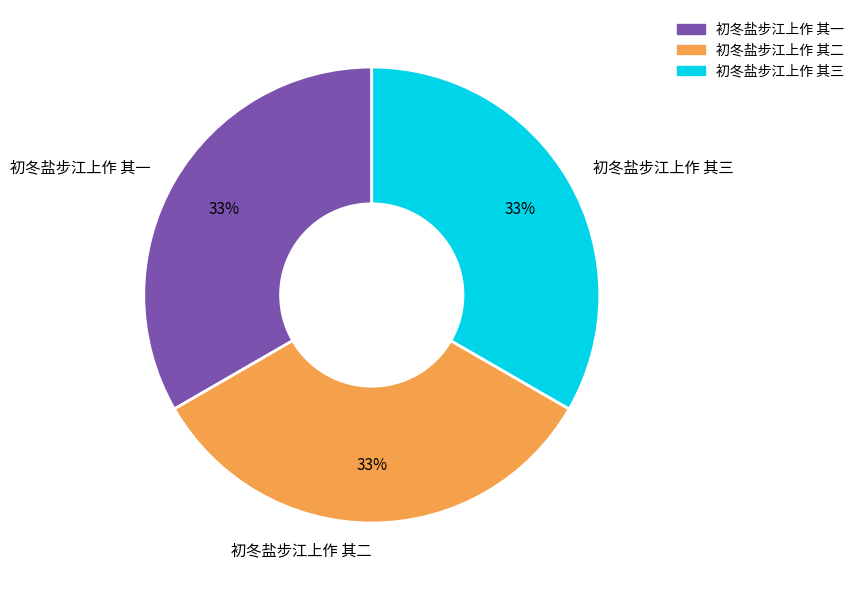

To the nearest percent, what is the average slice percentage?

33%